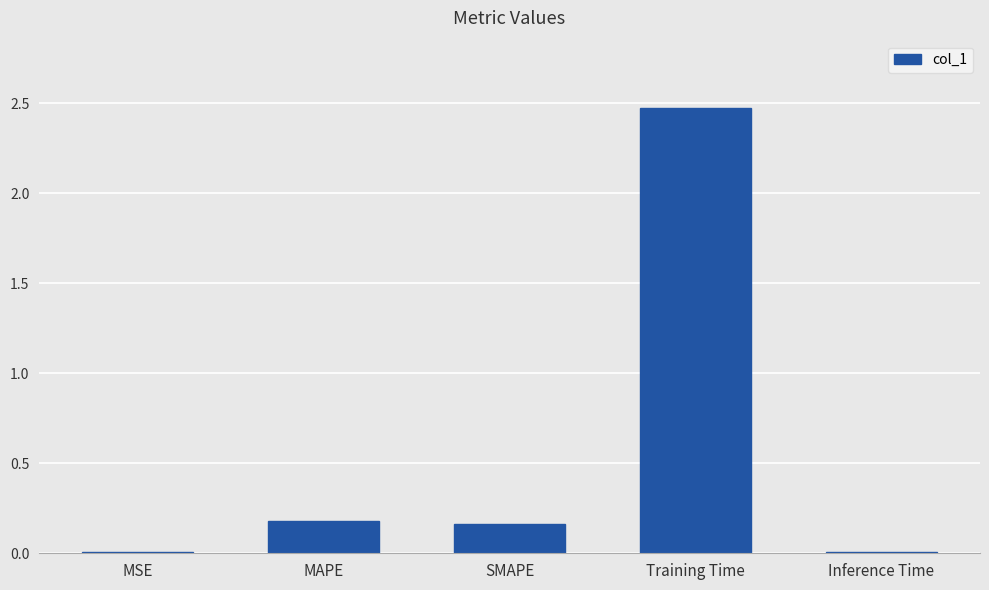

Which has a higher value, MSE or MAPE?

MAPE